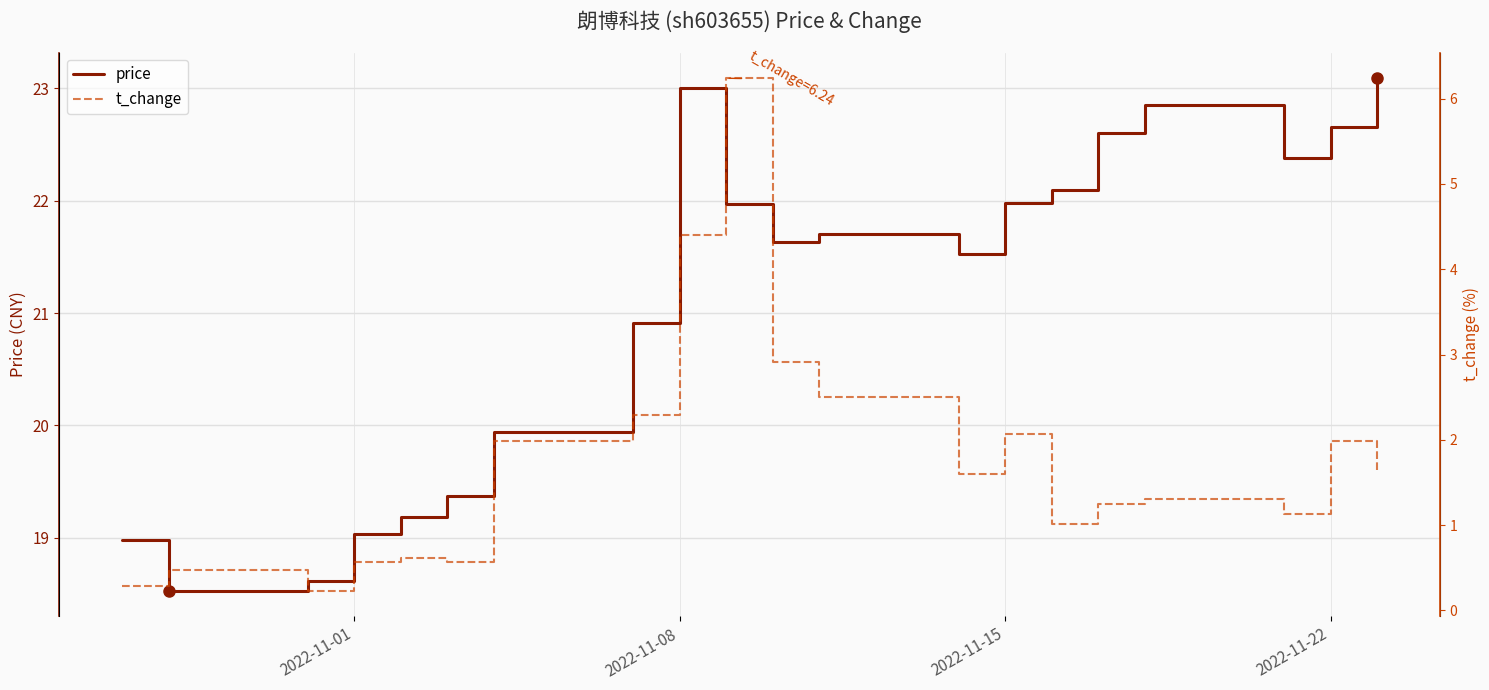

At which label does price first exceed 21?

2022-11-08